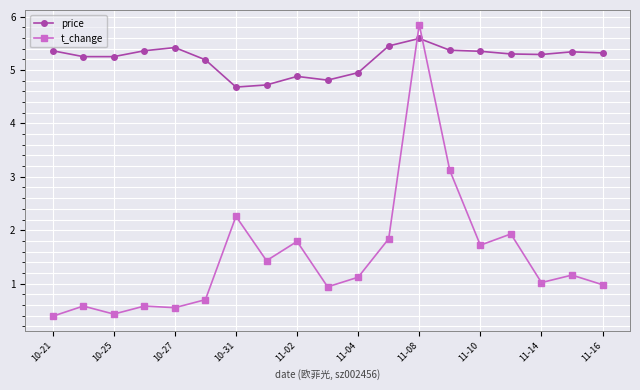

What is the difference between the maximum and minimum values in the t_change series?

5.5